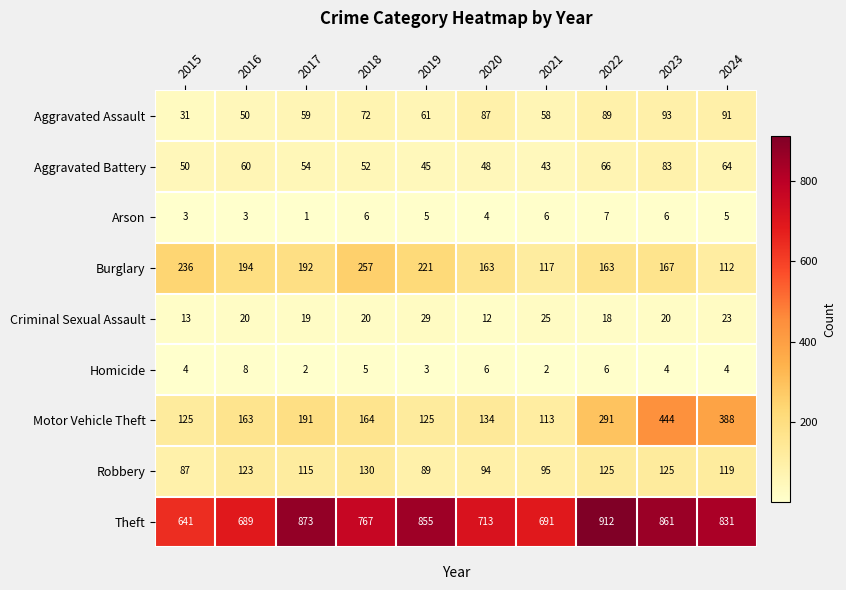

How many categories are shown in the chart?

10